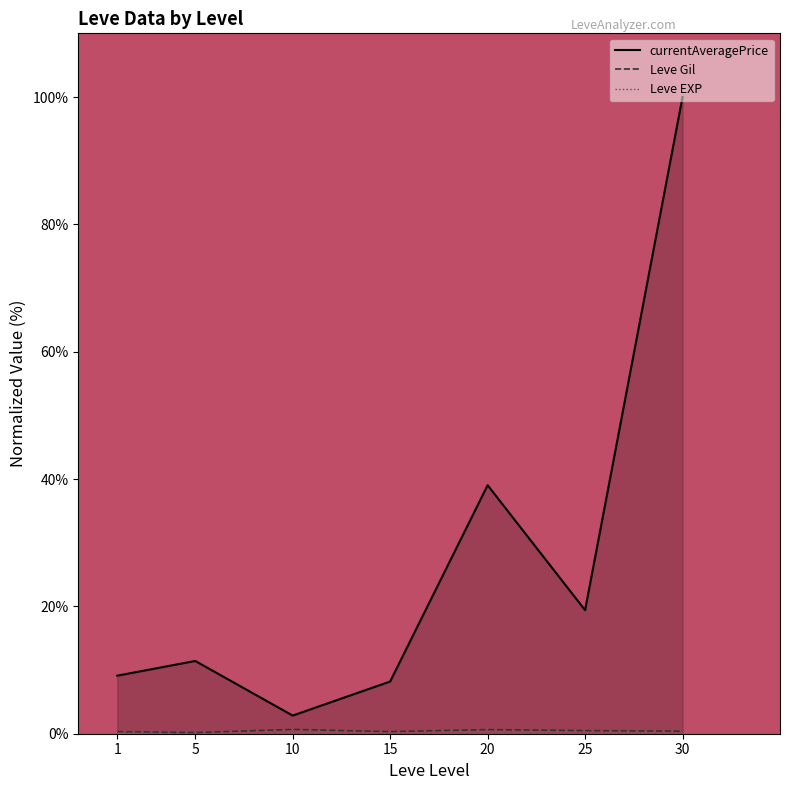

Rank the series by their maximum value, from highest to lowest.

currentAveragePrice, Leve Gil, Leve EXP